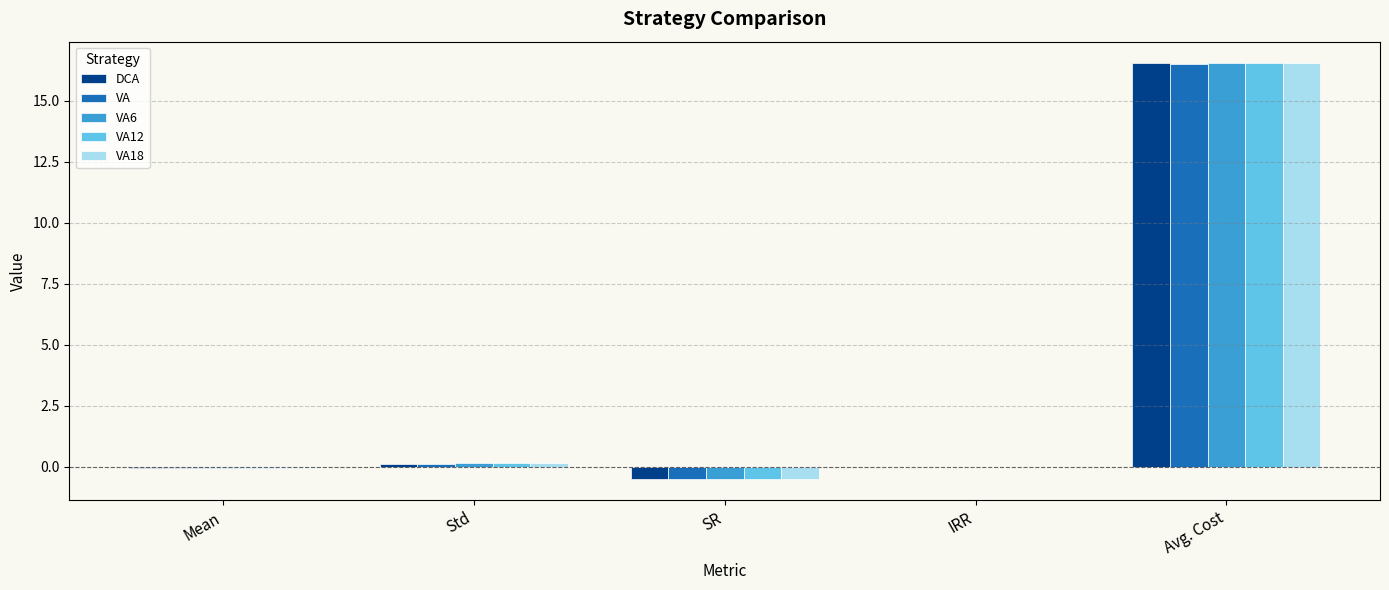

Is the value of VA12 at Std greater than the value of VA18 at Avg. Cost?

No